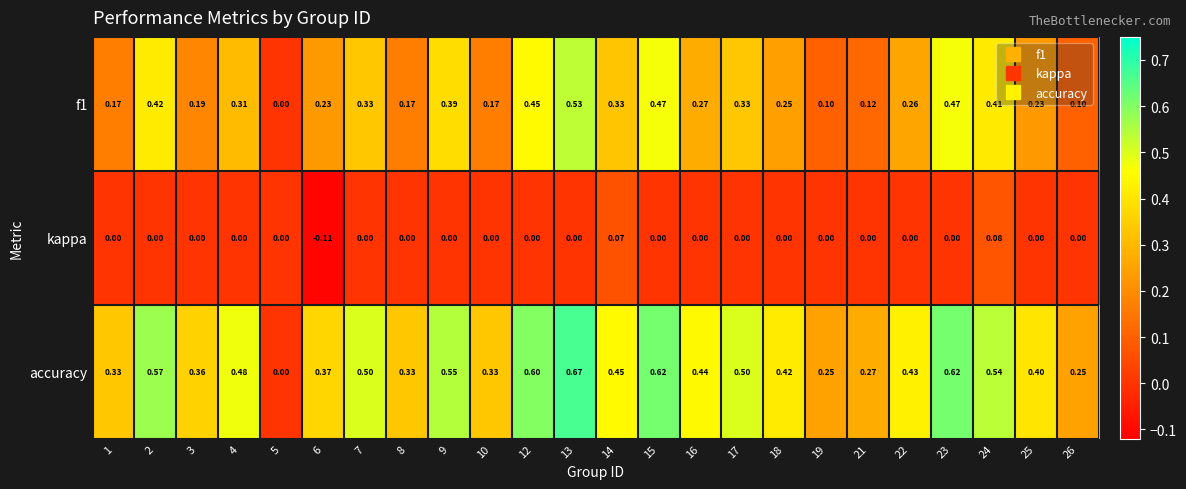

Is the value of kappa at 25 greater than the value of f1 at 17?

No